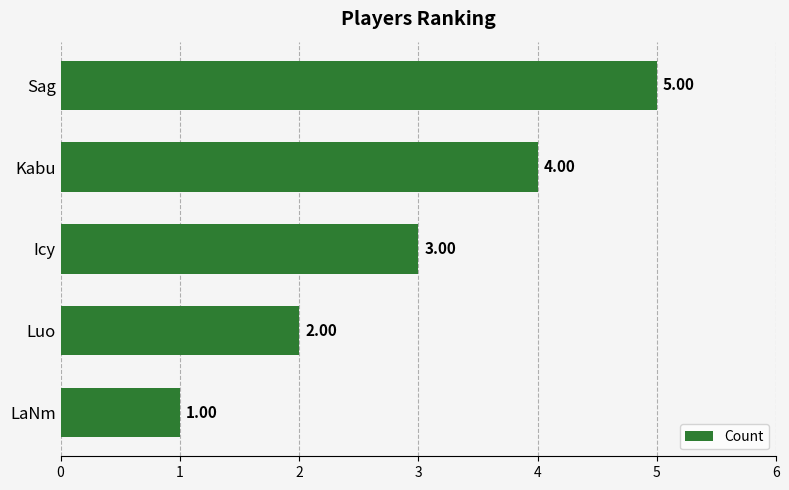

List the labels in order of value, smallest first.

LaNm, Luo, Icy, Kabu, Sag